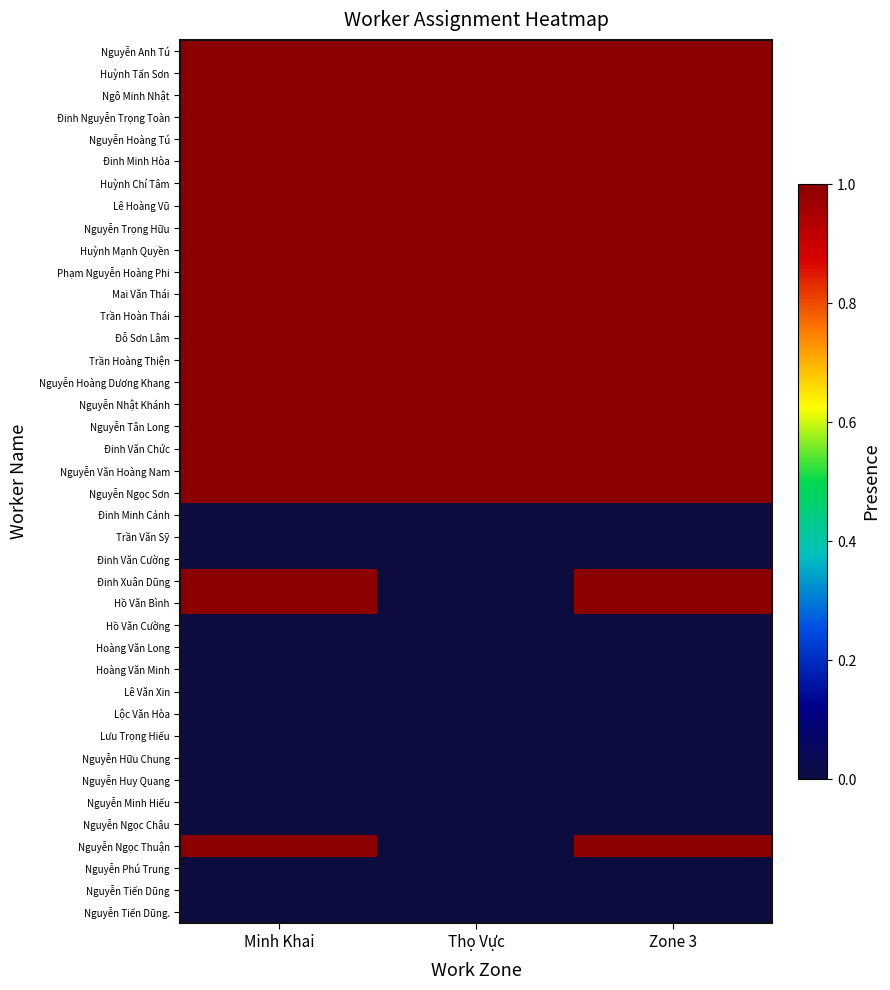

Reading left to right, list all the values displayed in this chart.

Nguyễn Anh Tú: Minh Khai=1	Thọ Vực=1	Zone 3=1
Huỳnh Tấn Sơn: Minh Khai=1	Thọ Vực=1	Zone 3=1
Ngô Minh Nhật: Minh Khai=1	Thọ Vực=1	Zone 3=1
Đinh Nguyễn Trọng Toàn: Minh Khai=1	Thọ Vực=1	Zone 3=1
Nguyễn Hoàng Tú: Minh Khai=1	Thọ Vực=1	Zone 3=1
Đinh Minh Hòa: Minh Khai=1	Thọ Vực=1	Zone 3=1
Huỳnh Chí Tâm: Minh Khai=1	Thọ Vực=1	Zone 3=1
Lê Hoàng Vũ: Minh Khai=1	Thọ Vực=1	Zone 3=1
Nguyễn Trọng Hữu: Minh Khai=1	Thọ Vực=1	Zone 3=1
Huỳnh Mạnh Quyền: Minh Khai=1	Thọ Vực=1	Zone 3=1
Phạm Nguyễn Hoàng Phi: Minh Khai=1	Thọ Vực=1	Zone 3=1
Mai Văn Thái: Minh Khai=1	Thọ Vực=1	Zone 3=1
Trần Hoàn Thái: Minh Khai=1	Thọ Vực=1	Zone 3=1
Đỗ Sơn Lâm: Minh Khai=1	Thọ Vực=1	Zone 3=1
Trần Hoàng Thiện: Minh Khai=1	Thọ Vực=1	Zone 3=1
Nguyễn Hoàng Dương Khang: Minh Khai=1	Thọ Vực=1	Zone 3=1
Nguyễn Nhật Khánh: Minh Khai=1	Thọ Vực=1	Zone 3=1
Nguyễn Tân Long: Minh Khai=1	Thọ Vực=1	Zone 3=1
Đinh Văn Chức: Minh Khai=1	Thọ Vực=1	Zone 3=1
Nguyễn Văn Hoàng Nam: Minh Khai=1	Thọ Vực=1	Zone 3=1
Nguyễn Ngọc Sơn: Minh Khai=1	Thọ Vực=1	Zone 3=1
Đinh Minh Cảnh: Minh Khai=0	Thọ Vực=0	Zone 3=0
Trần Văn Sỹ: Minh Khai=0	Thọ Vực=0	Zone 3=0
Đinh Văn Cường: Minh Khai=0	Thọ Vực=0	Zone 3=0
Đinh Xuân Dũng: Minh Khai=1	Thọ Vực=0	Zone 3=1
Hồ Văn Bình: Minh Khai=1	Thọ Vực=0	Zone 3=1
Hồ Văn Cường: Minh Khai=0	Thọ Vực=0	Zone 3=0
Hoàng Văn Long: Minh Khai=0	Thọ Vực=0	Zone 3=0
Hoàng Văn Minh: Minh Khai=0	Thọ Vực=0	Zone 3=0
Lê Văn Xin: Minh Khai=0	Thọ Vực=0	Zone 3=0
Lộc Văn Hòa: Minh Khai=0	Thọ Vực=0	Zone 3=0
Lưu Trọng Hiếu: Minh Khai=0	Thọ Vực=0	Zone 3=0
Nguyễn Hữu Chung: Minh Khai=0	Thọ Vực=0	Zone 3=0
Nguyễn Huy Quang: Minh Khai=0	Thọ Vực=0	Zone 3=0
Nguyễn Minh Hiếu: Minh Khai=0	Thọ Vực=0	Zone 3=0
Nguyễn Ngọc Châu: Minh Khai=0	Thọ Vực=0	Zone 3=0
Nguyễn Ngọc Thuận: Minh Khai=1	Thọ Vực=0	Zone 3=1
Nguyễn Phú Trung: Minh Khai=0	Thọ Vực=0	Zone 3=0
Nguyễn Tiến Dũng: Minh Khai=0	Thọ Vực=0	Zone 3=0
Nguyễn Tiến Dũng.: Minh Khai=0	Thọ Vực=0	Zone 3=0